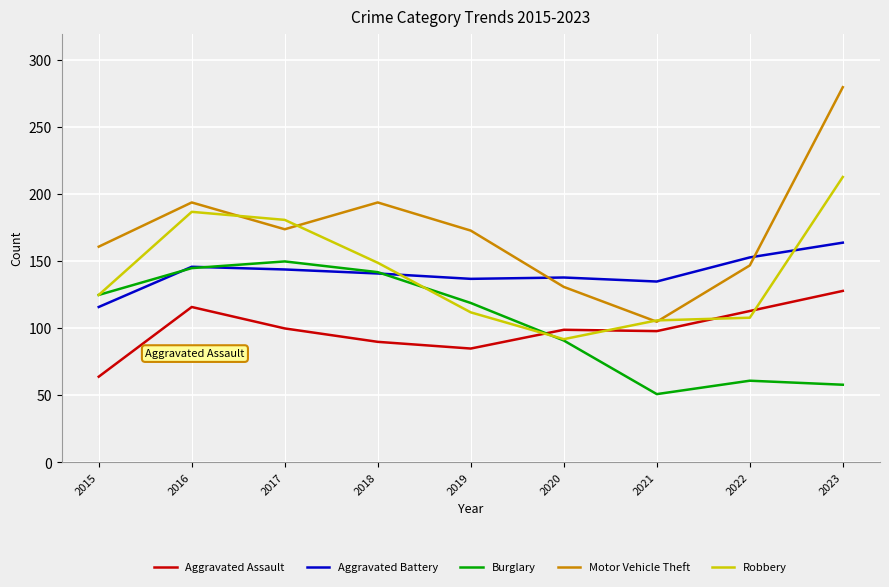

What is the sum of the Motor Vehicle Theft values at 2018 and 2020?

325